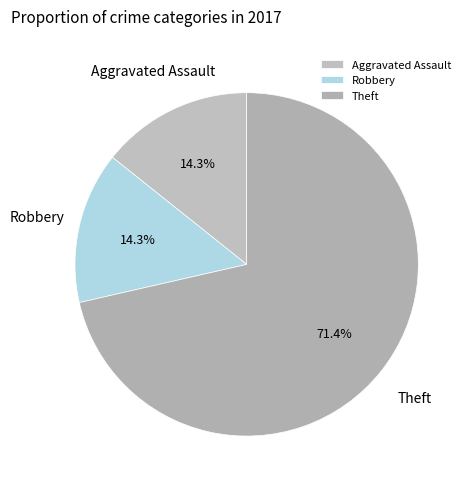

Between Robbery and Theft, which is larger?

Theft